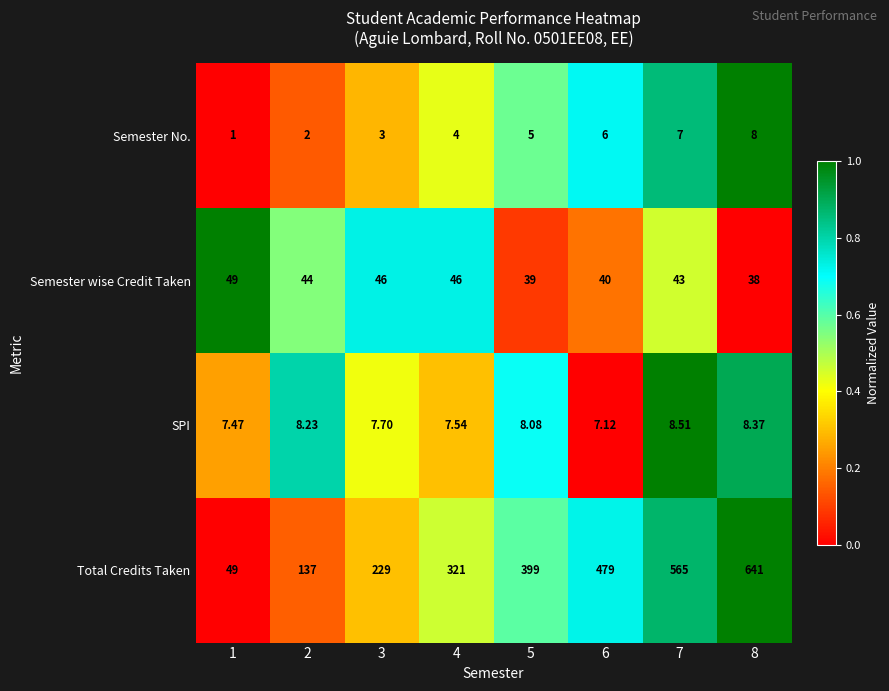

Is the value of Semester wise Credit Taken at 6 greater than the value of Semester No. at 2?

Yes